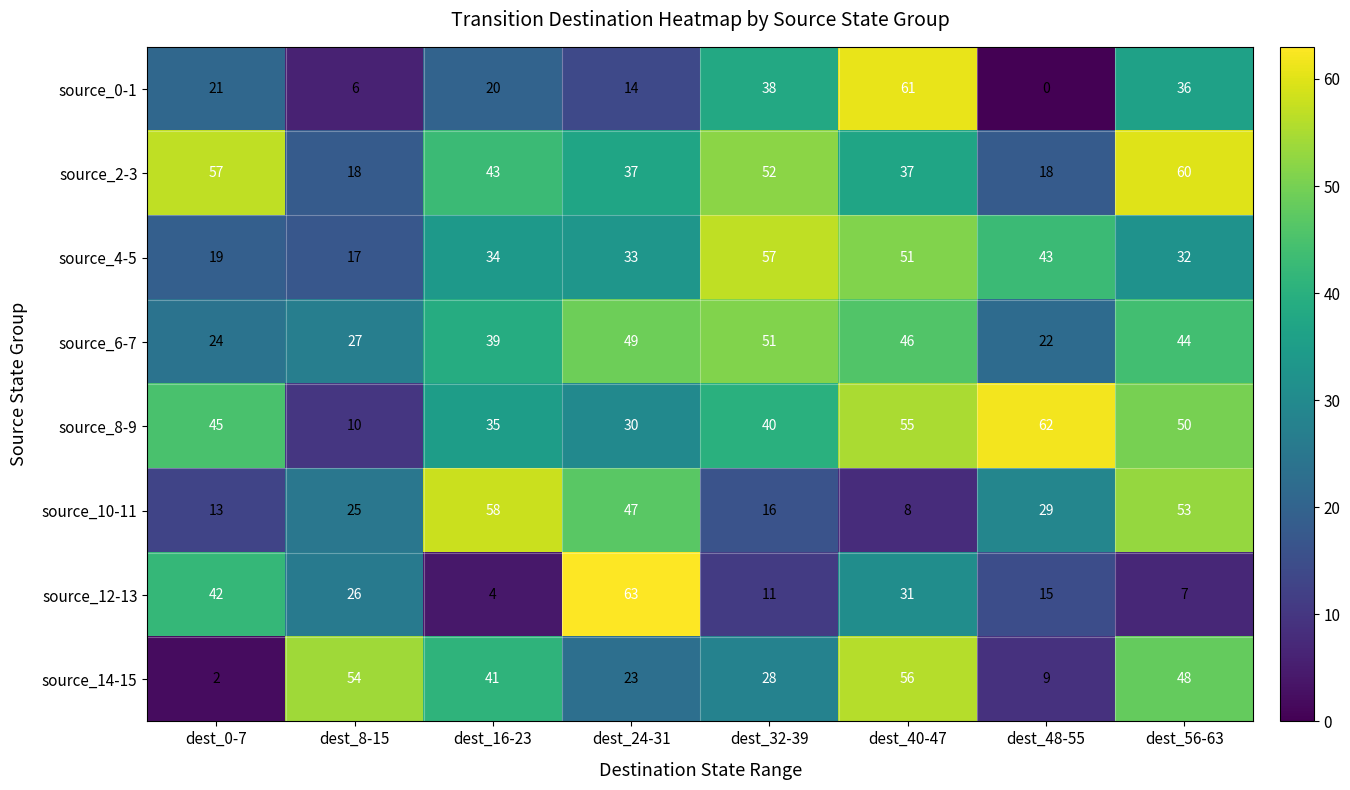

Which series has the widest spread of values?

source_0-1